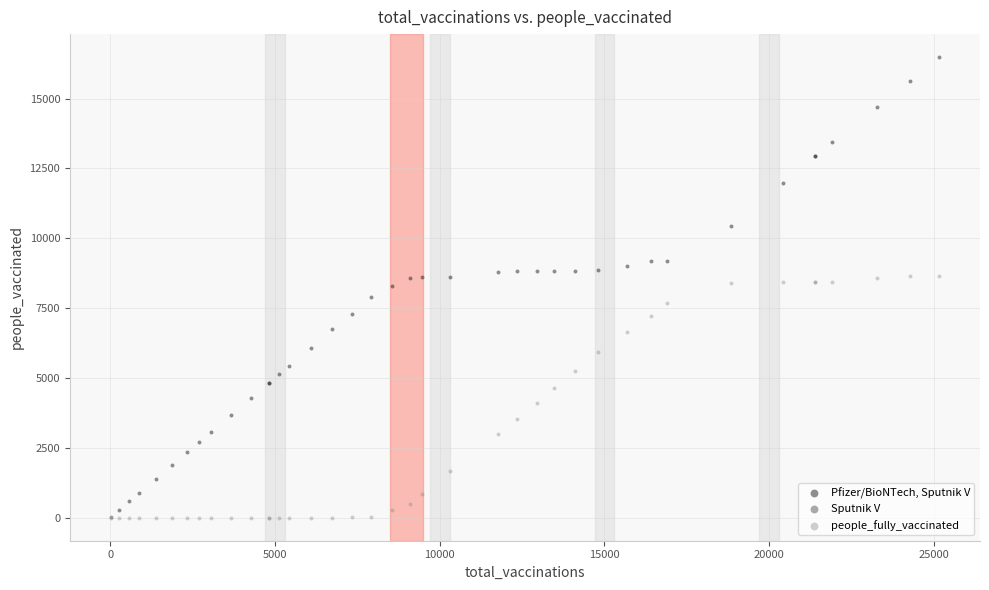

What are all the series names shown in the legend?

Sputnik V, Pfizer/BioNTech, Sputnik V, people_fully_vaccinated